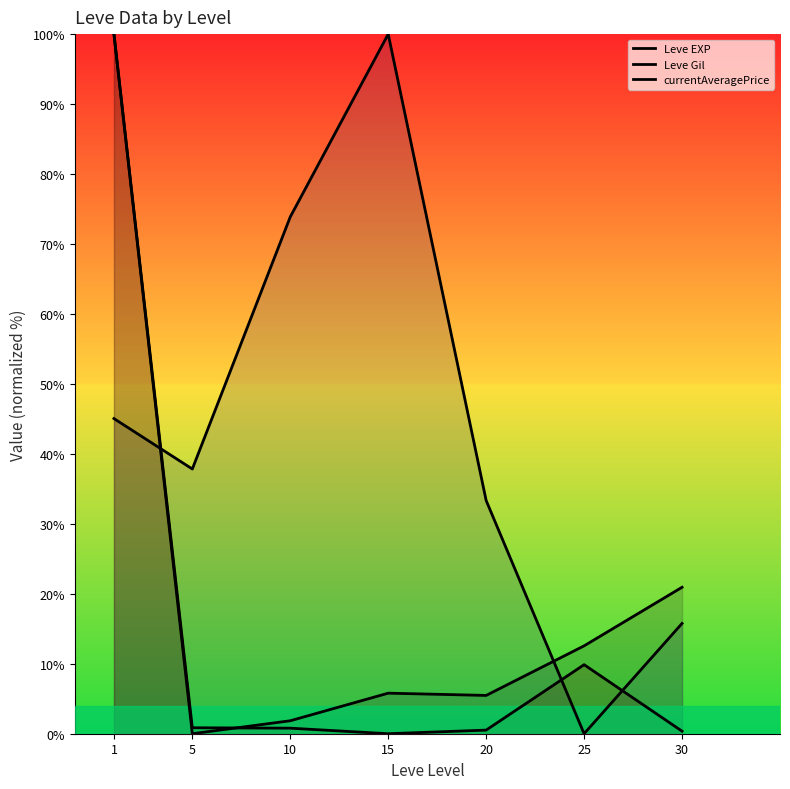

Where do currentAveragePrice and Leve EXP first cross each other?

5 and 10